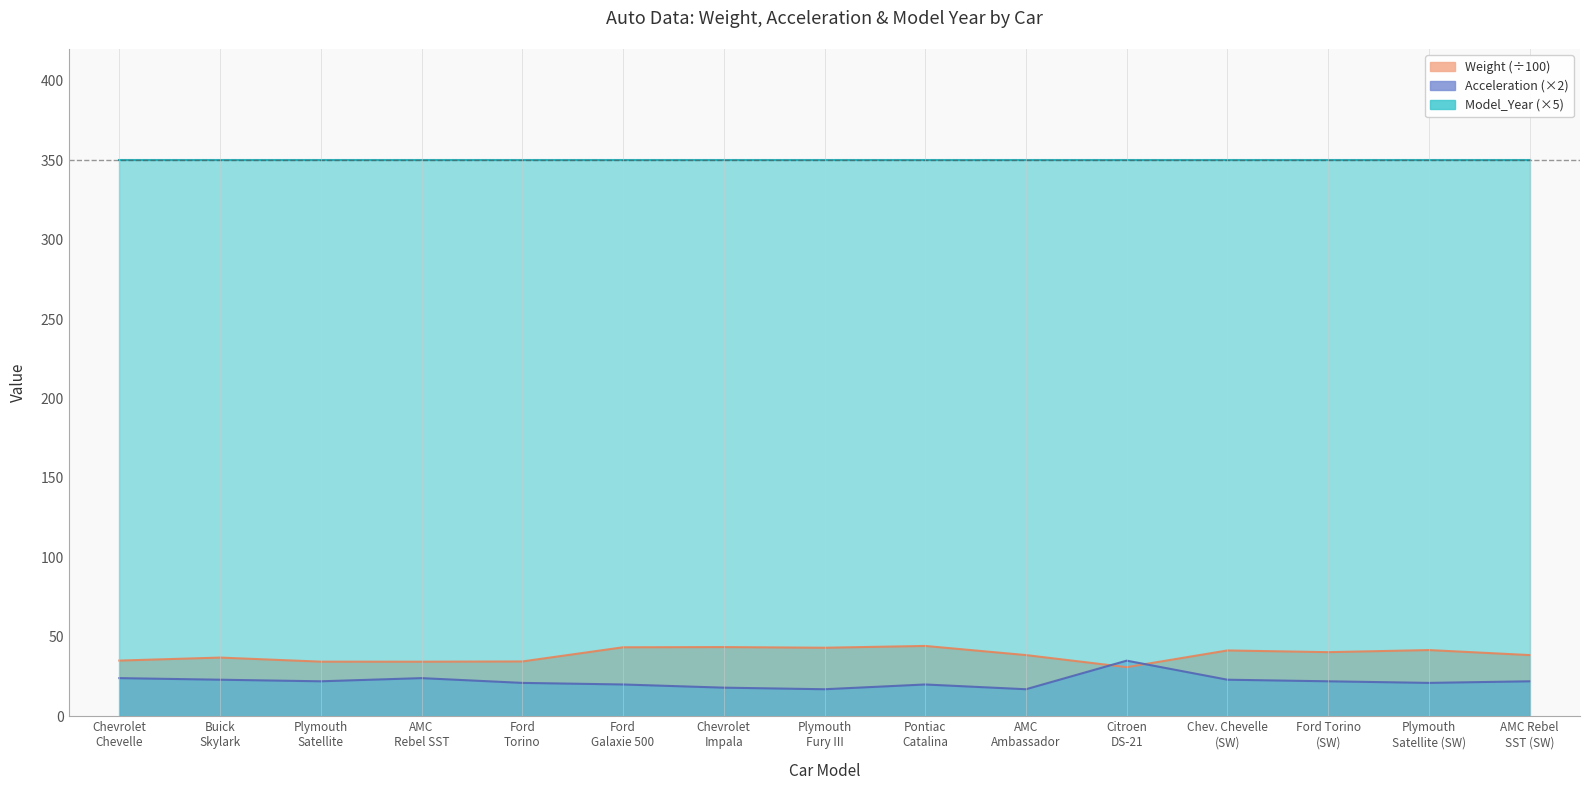

What are all the series names shown in the legend?

Weight (÷100), Acceleration (×2), Model_Year (×5)